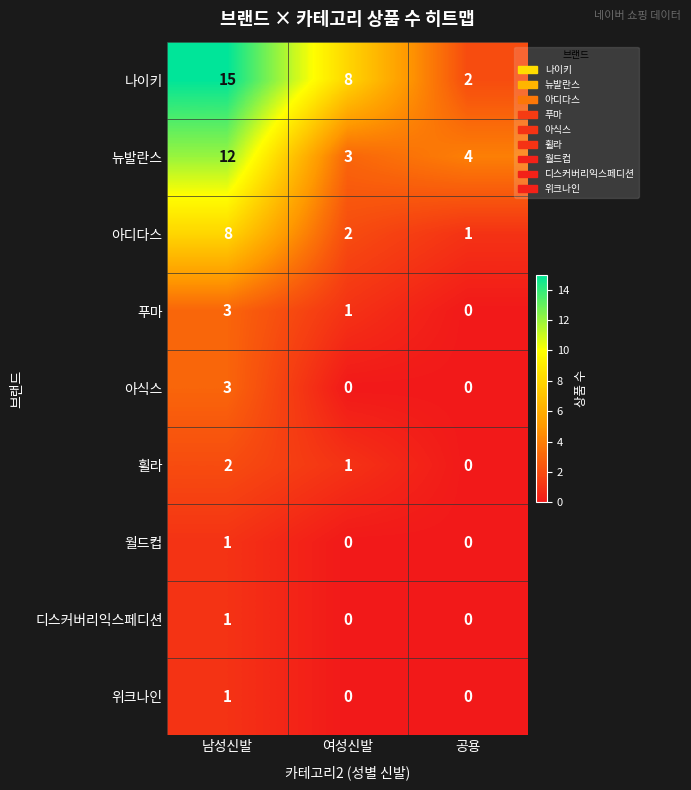

At which label does 디스커버리익스페디션 reach its peak?

남성신발